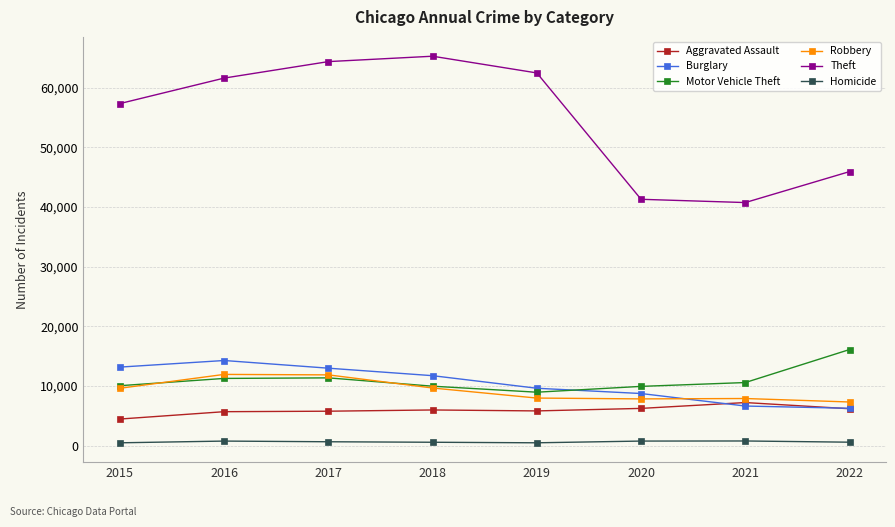

Is this an area chart (filled region under the line)?

No